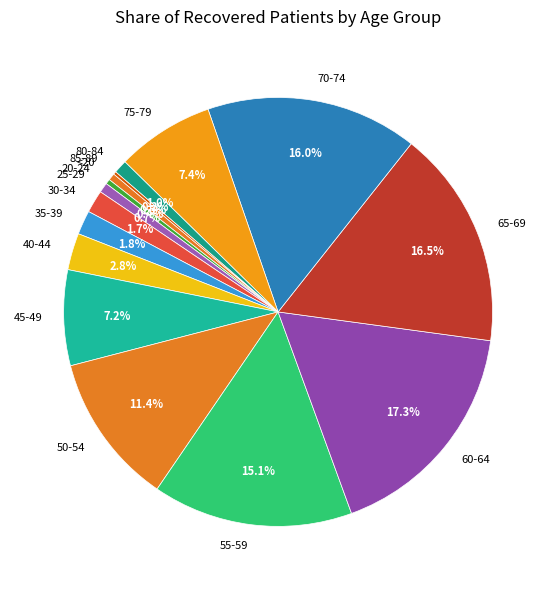

Is there any slice that represents more than half of the pie?

No